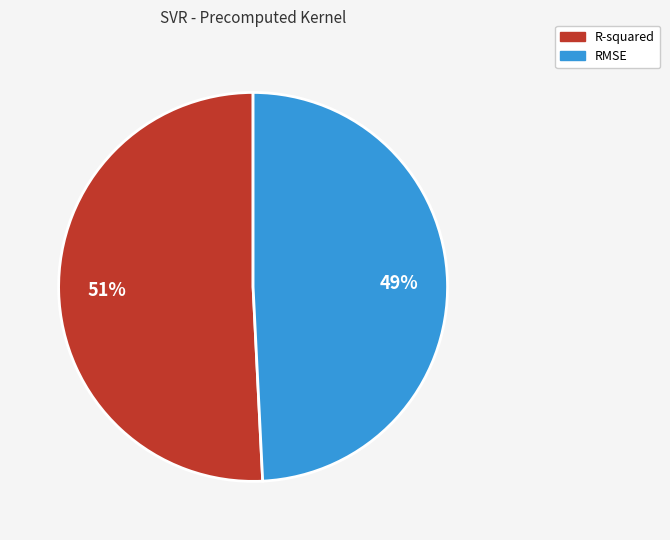

Combined, do R-squared and RMSE account for over 50%?

Yes